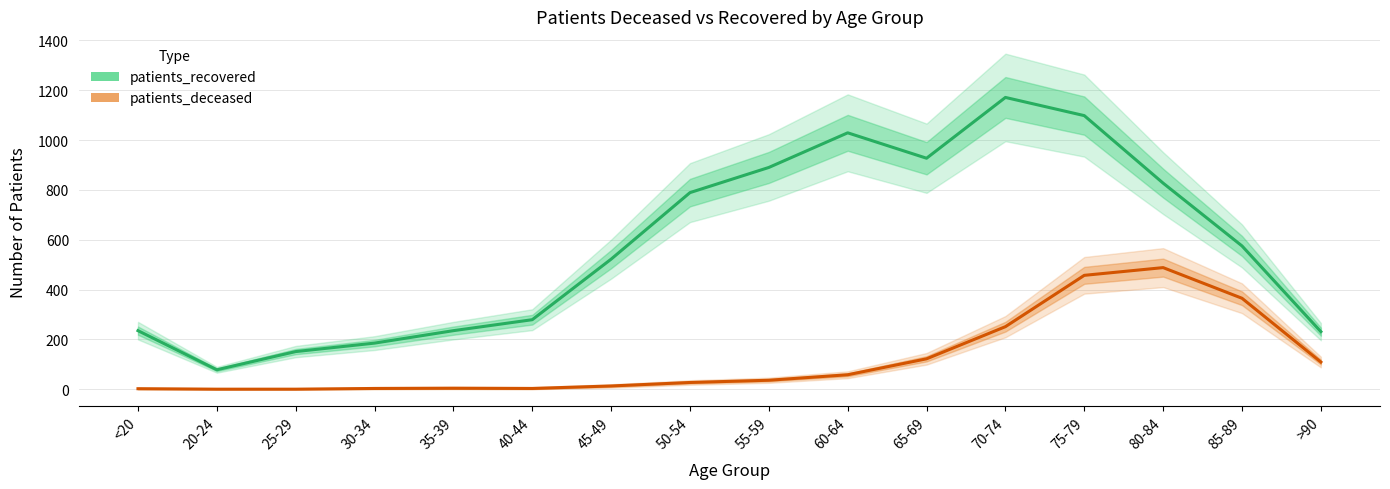

What is the spread (max minus min) of values at 50-54?

762